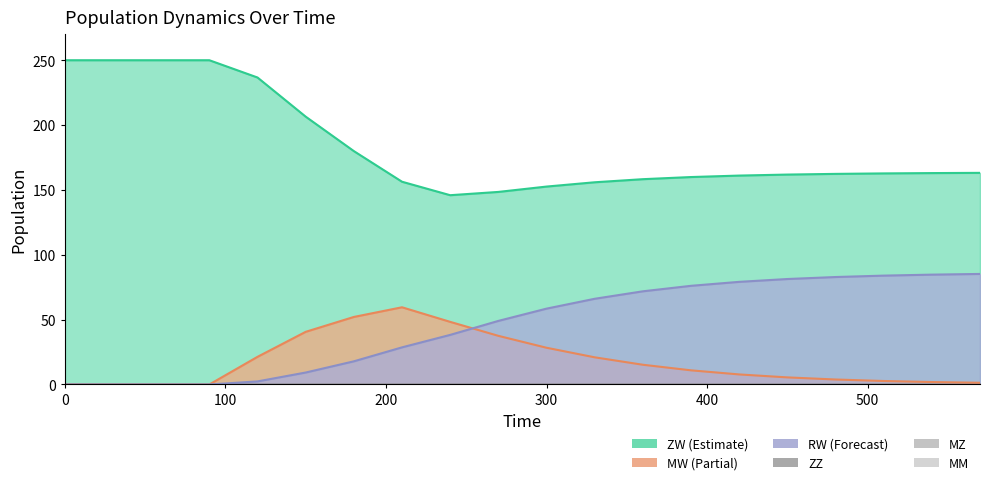

What is the difference between the maximum and minimum values in the RW series?

85.2